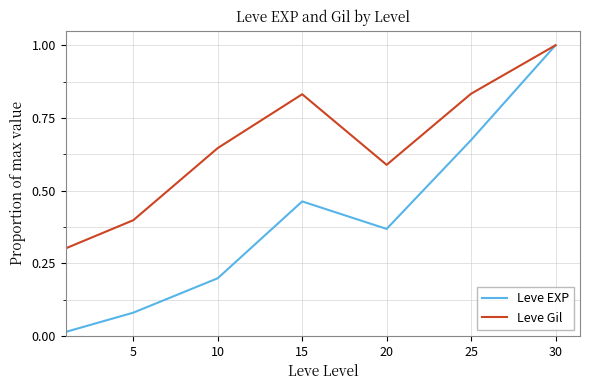

Which series has the largest total across all categories?

Leve Gil